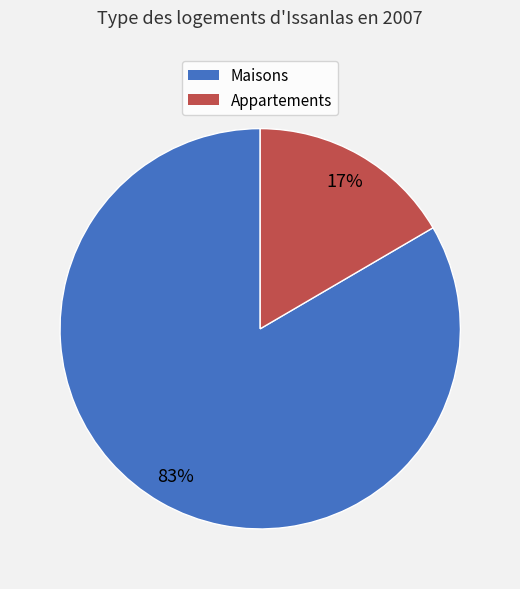

How many segments does this pie chart have?

2